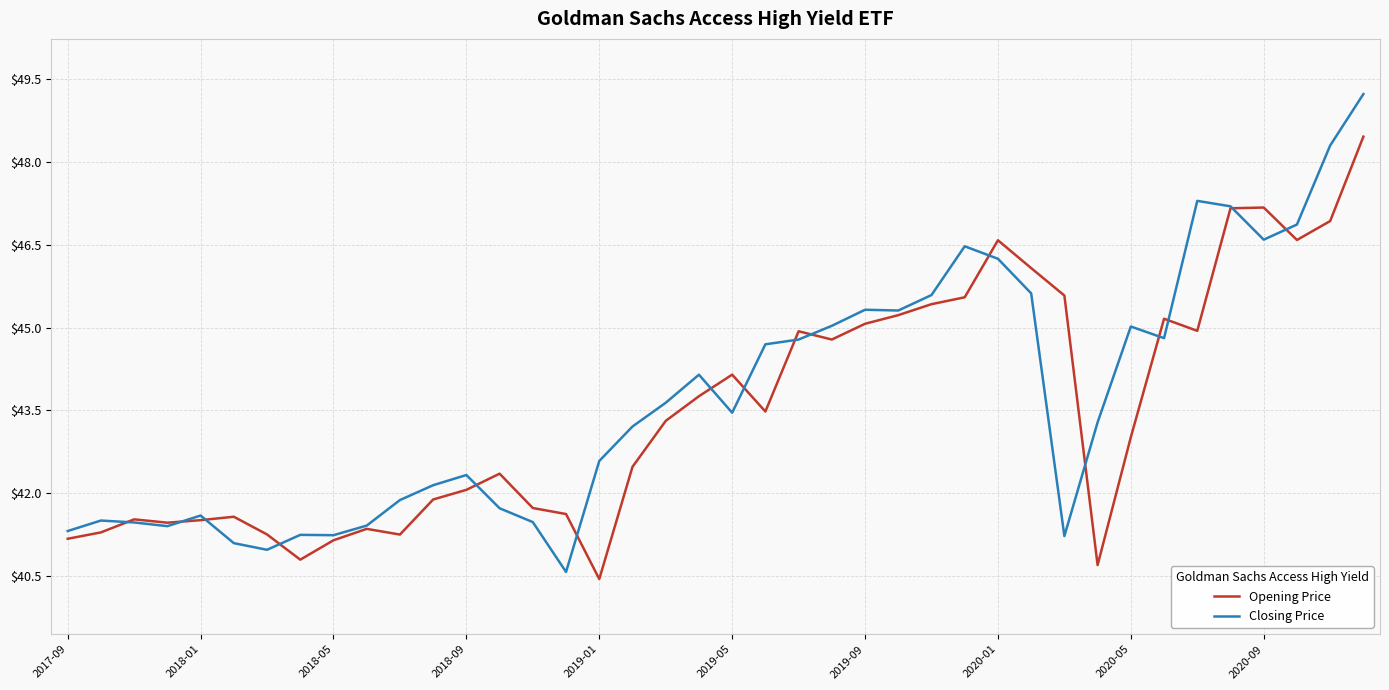

What is the smallest value displayed?

40.4